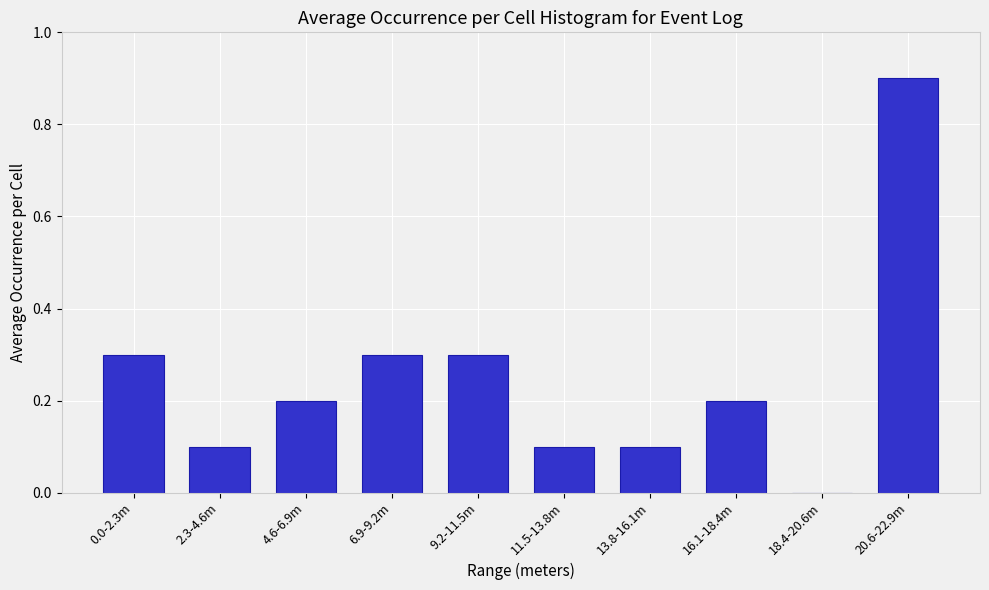

Reading left to right, transcribe all the data shown in this chart.

0.0-2.3m=0.3	2.3-4.6m=0.1	4.6-6.9m=0.2	6.9-9.2m=0.3	9.2-11.5m=0.3	11.5-13.8m=0.1	13.8-16.1m=0.1	16.1-18.4m=0.2	18.4-20.6m=0.0	20.6-22.9m=0.9